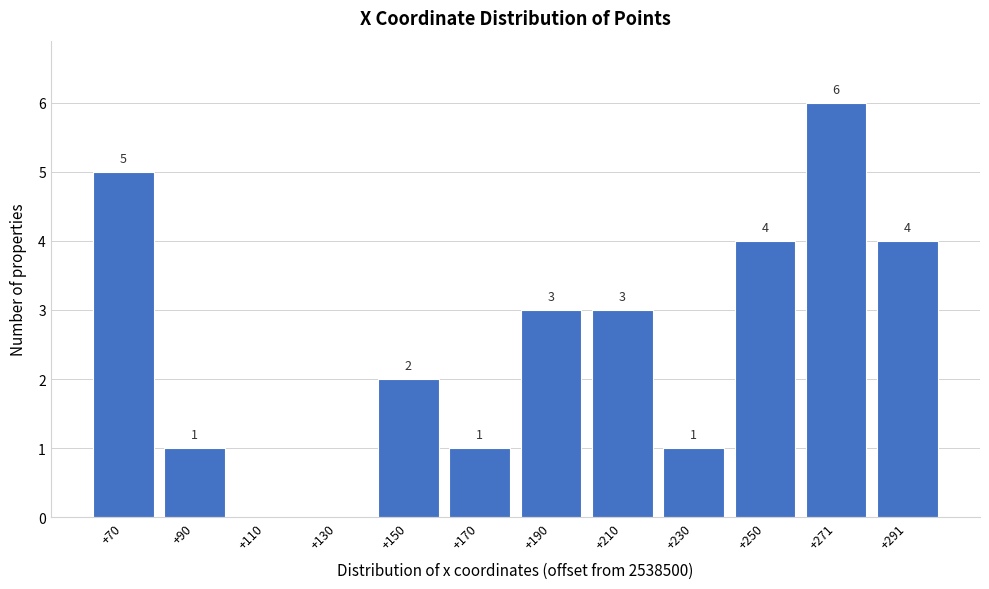

Reading right to left, what are all the values shown in this chart?

+291=4	+271=6	+250=4	+230=1	+210=3	+190=3	+170=1	+150=2	+130=0	+110=0	+90=1	+70=5